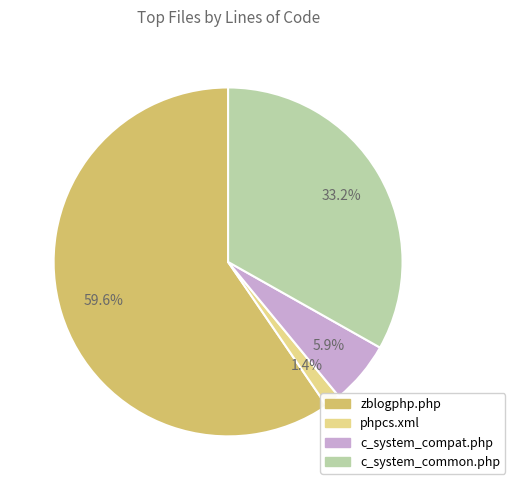

What is the majority slice?

zblogphp.php